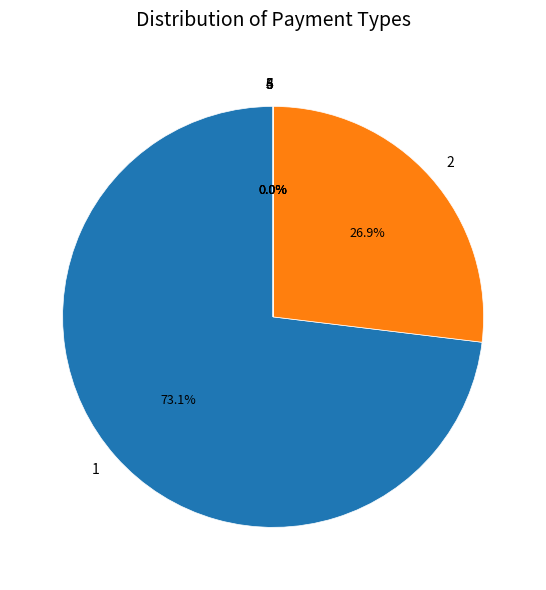

What is the majority slice?

1